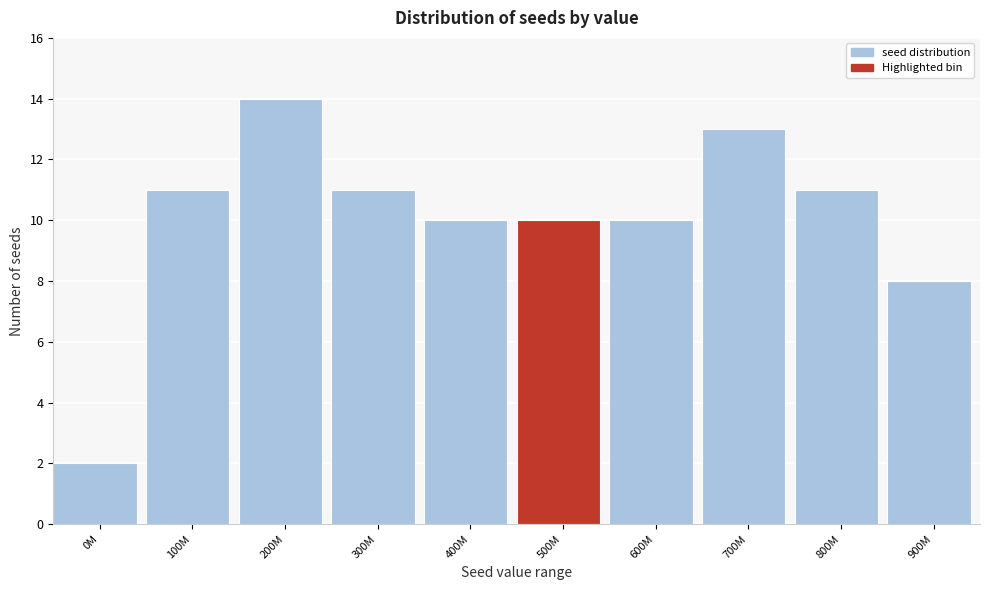

Reading left to right, what are all the values shown in this chart?

0M=2	100M=11	200M=14	300M=11	400M=10	500M=10	600M=10	700M=13	800M=11	900M=8